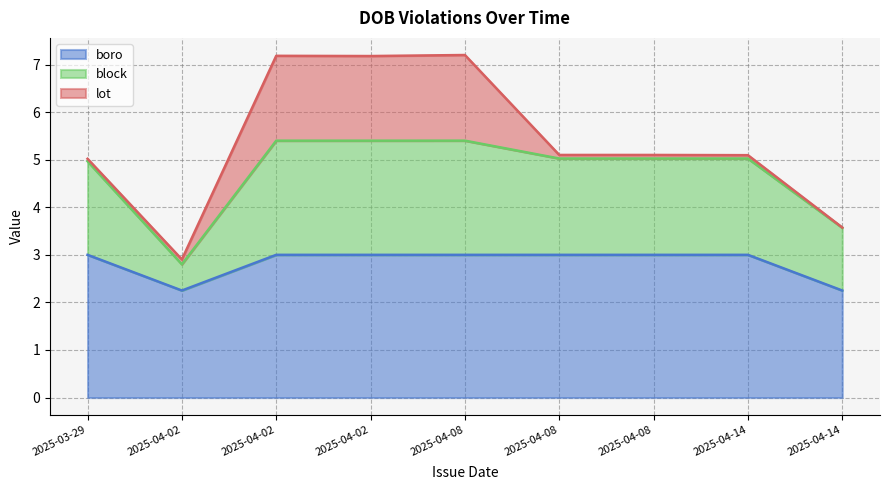

Read the block value at 2025-04-08.

5.0